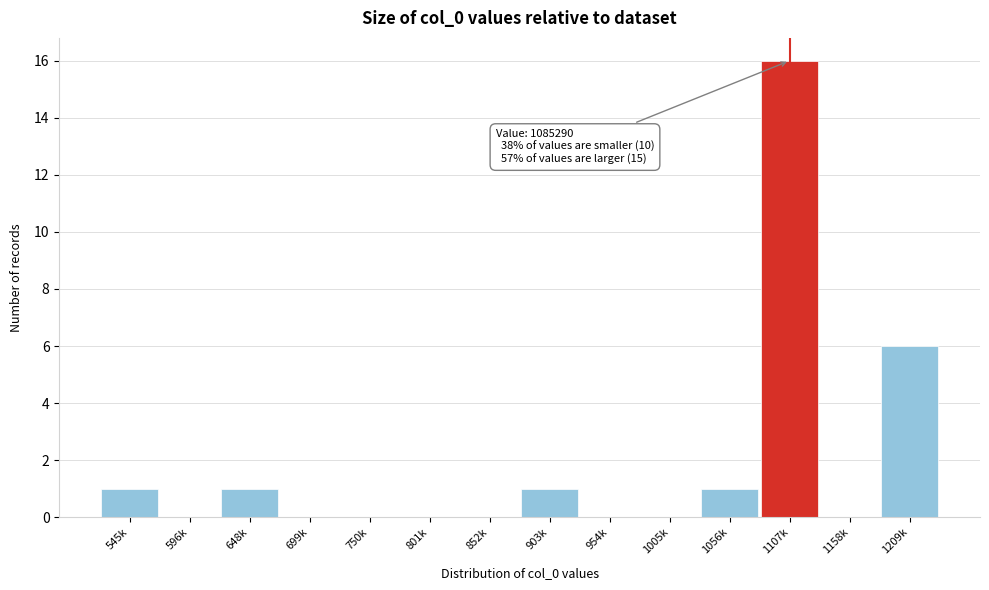

Reading right to left, extract all data points from this chart.

1209k=6	1158k=0	1107k=16	1056k=1	1005k=0	954k=0	903k=1	852k=0	801k=0	750k=0	699k=0	648k=1	596k=0	545k=1